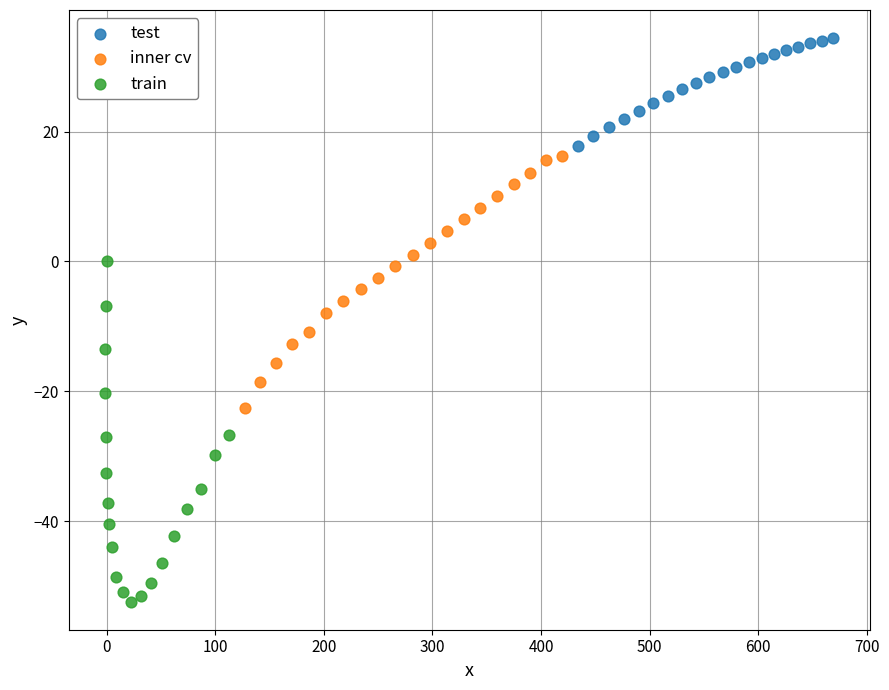

Which series has the largest Y range (max minus min)?

train